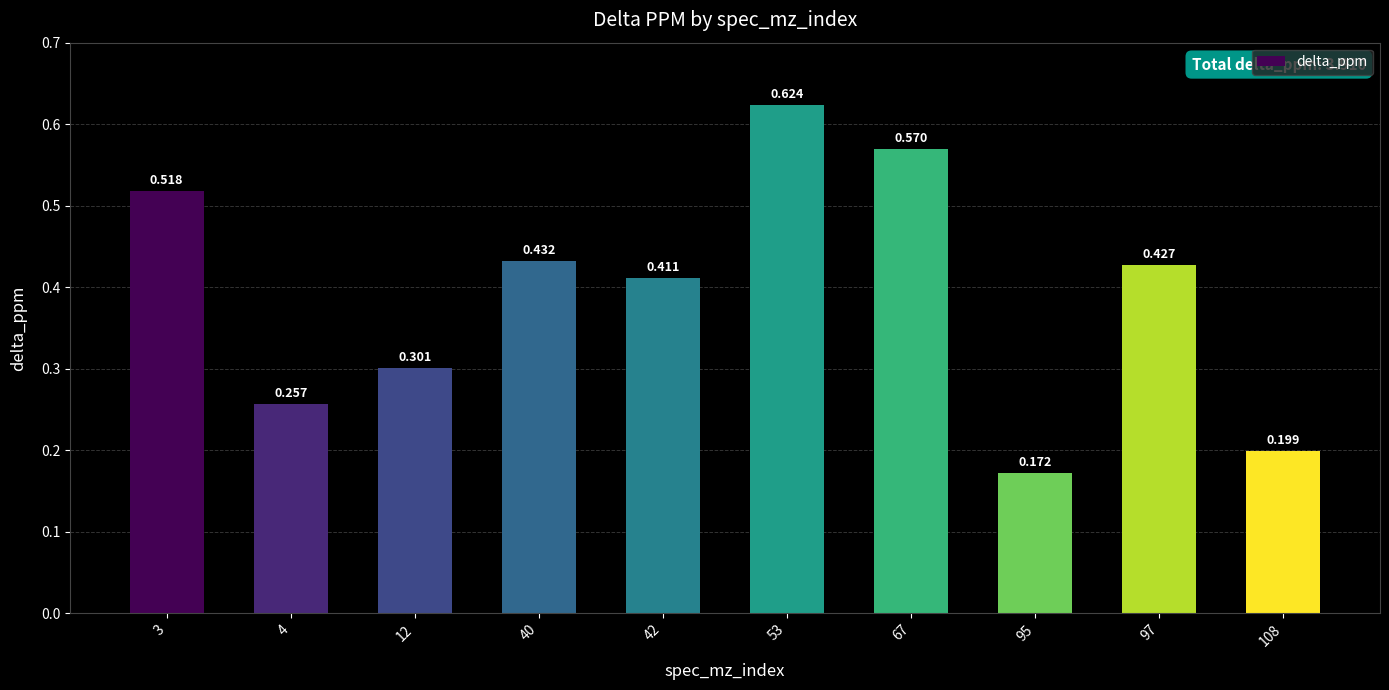

Is it true that the value at 67 is 0.6?

True